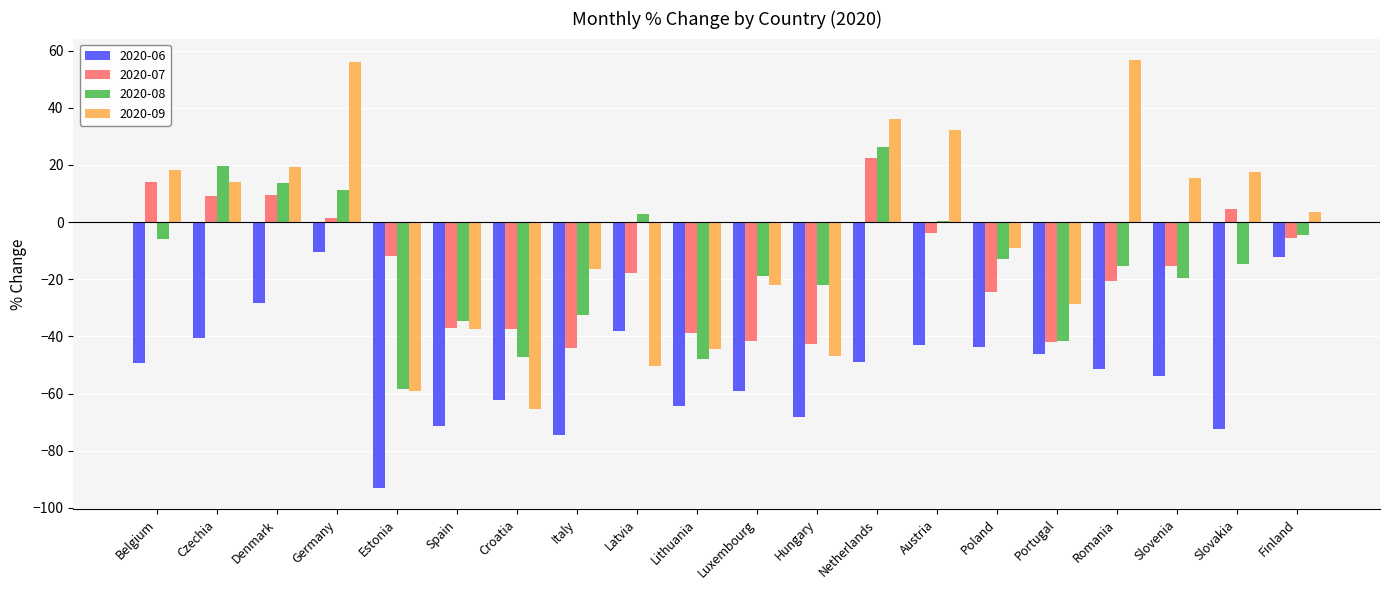

What is the sum of all 2020-09 values?

-110.4